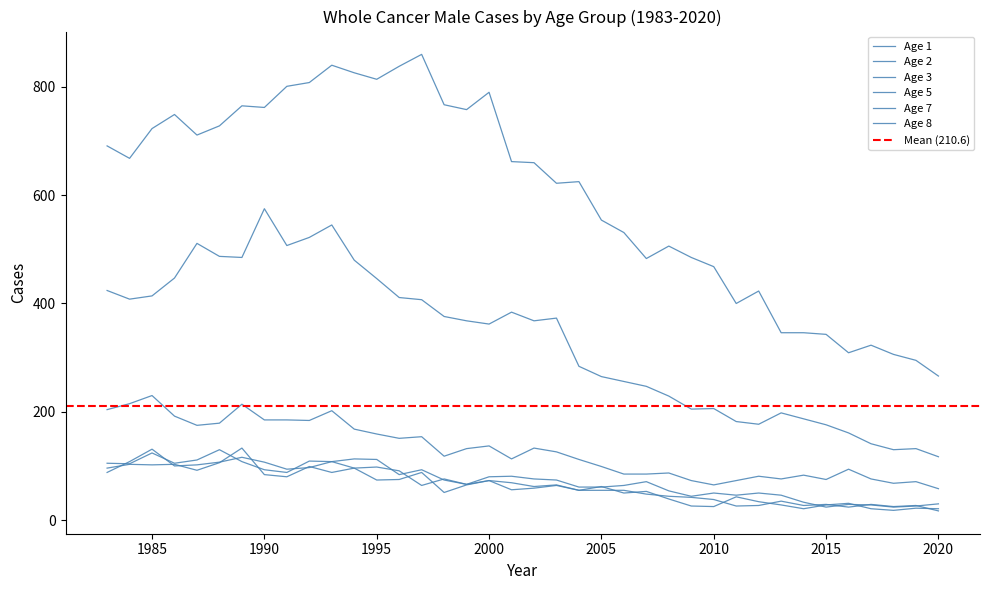

At how many categories does at least one series exceed 299?

36